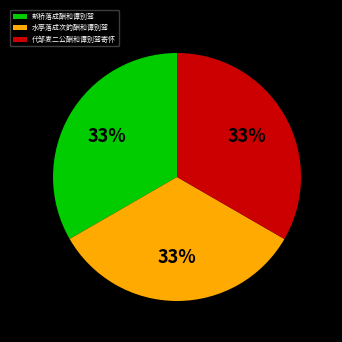

To the nearest percent, what is the combined percentage of 代邹麦二公酬和谭别驾寄怀 and 水亭落成次韵酬和谭别驾?

67%